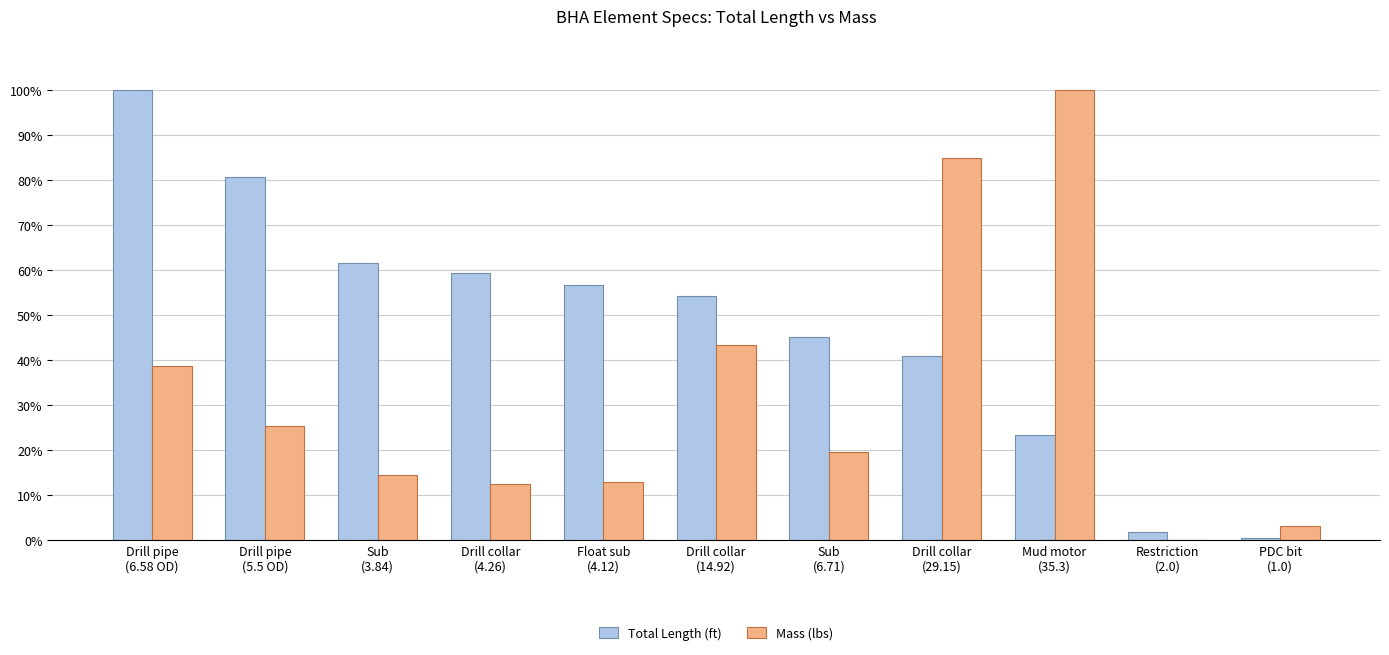

List the labels in order of Mass (lbs) value, smallest first.

Restriction
(2.0), PDC bit
(1.0), Drill collar
(4.26), Float sub
(4.12), Sub
(3.84), Sub
(6.71), Drill pipe
(5.5 OD), Drill pipe
(6.58 OD), Drill collar
(14.92), Drill collar
(29.15), Mud motor
(35.3)